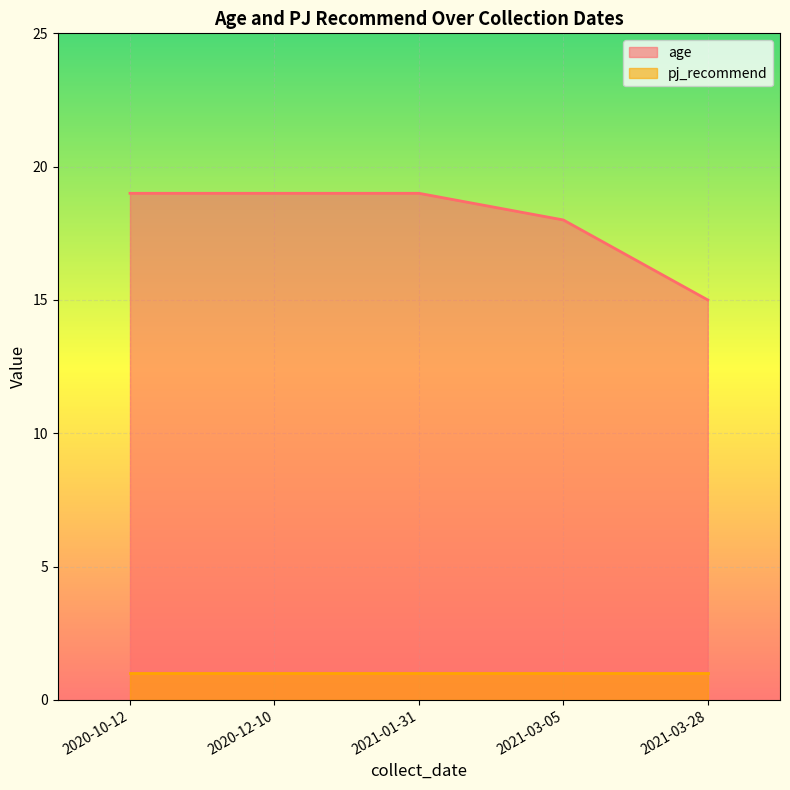

Which series has the widest spread of values?

age